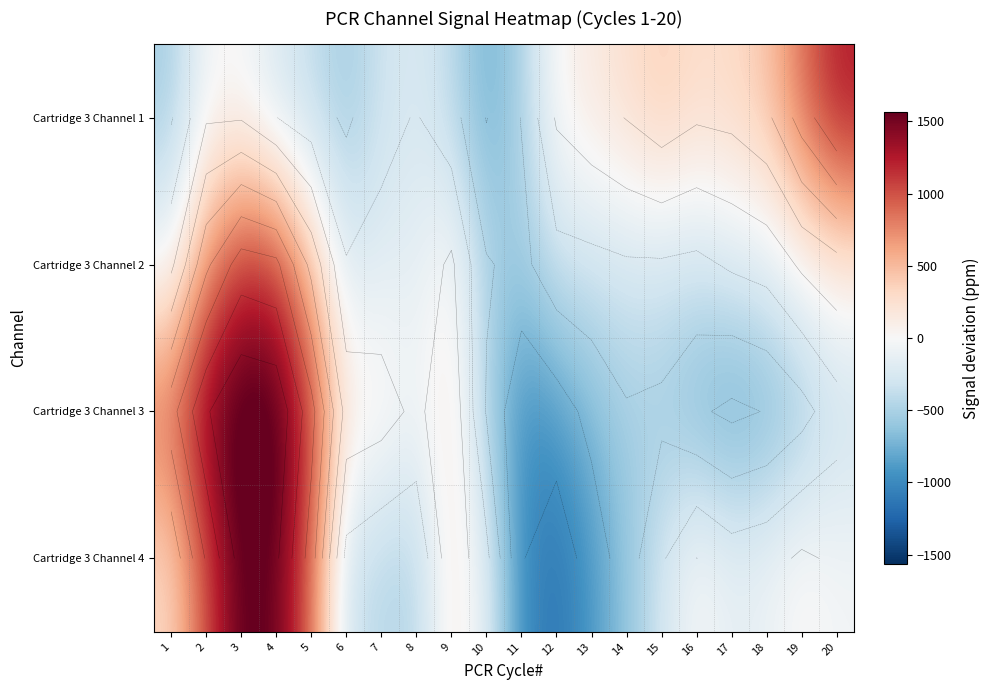

Where is Cartridge 3 Channel 4 nearest to the value 234?

9